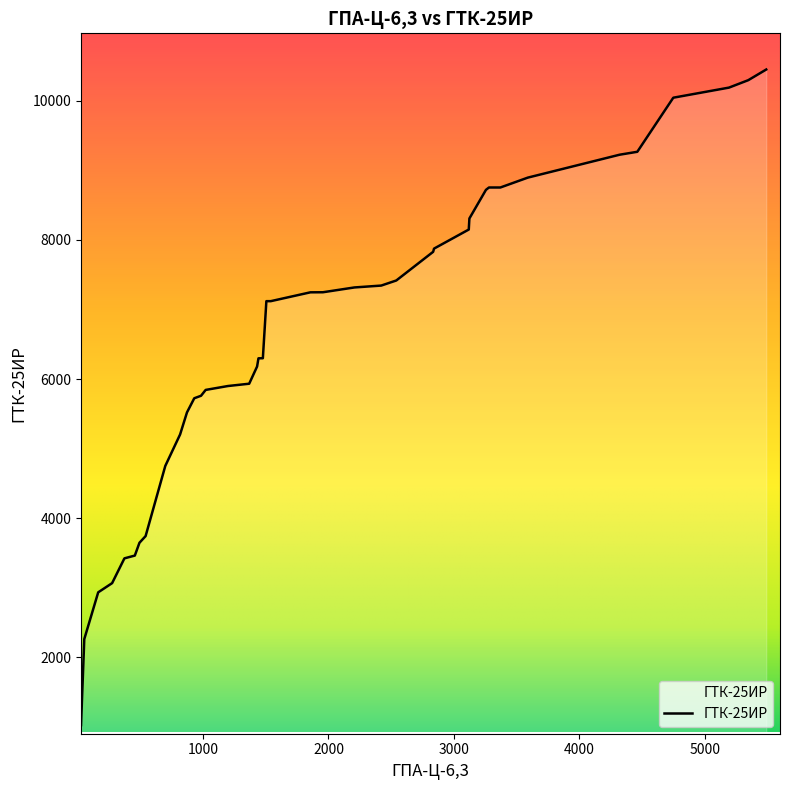

What is the maximum value shown in the chart?

10447